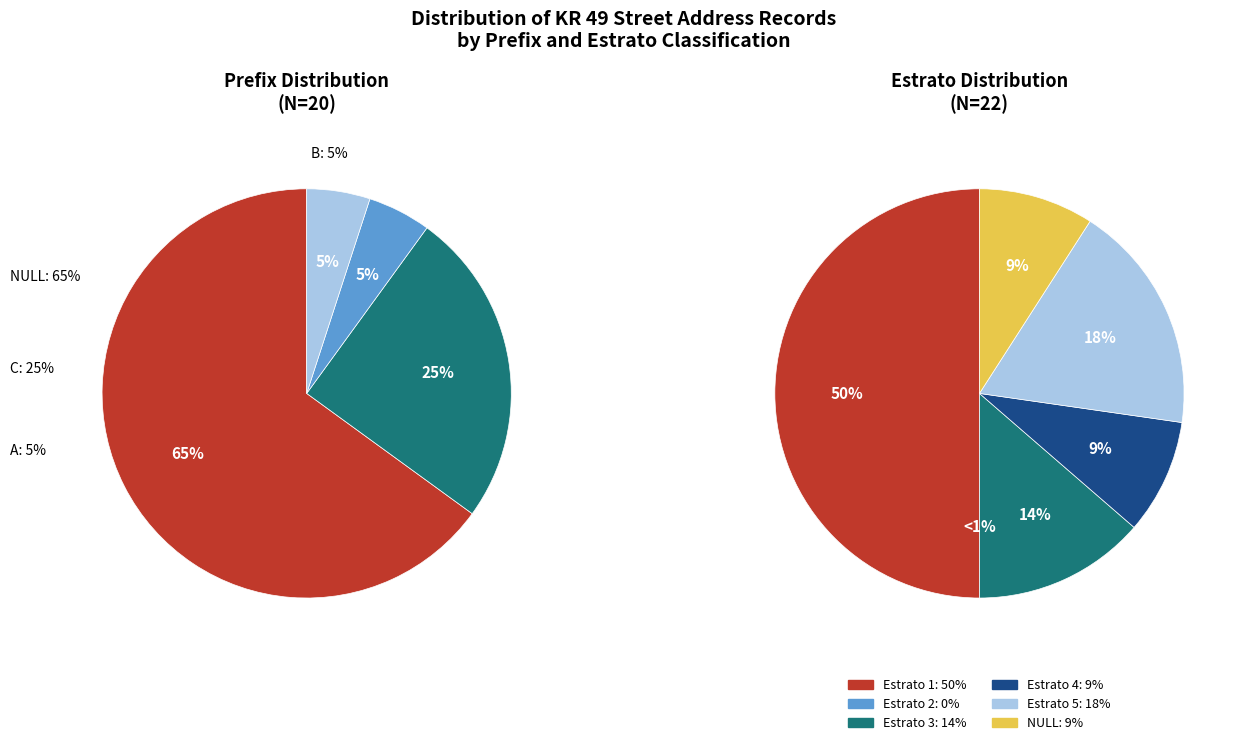

The B slice represents 5% of the pie. True or false?

True